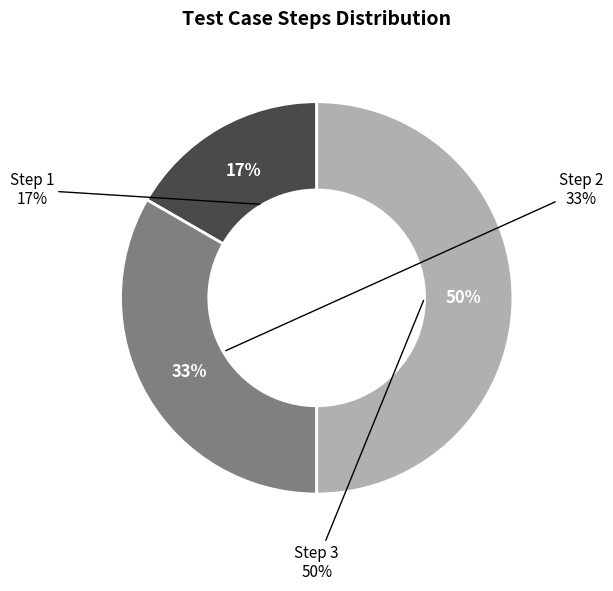

Does any single category account for the majority?

No